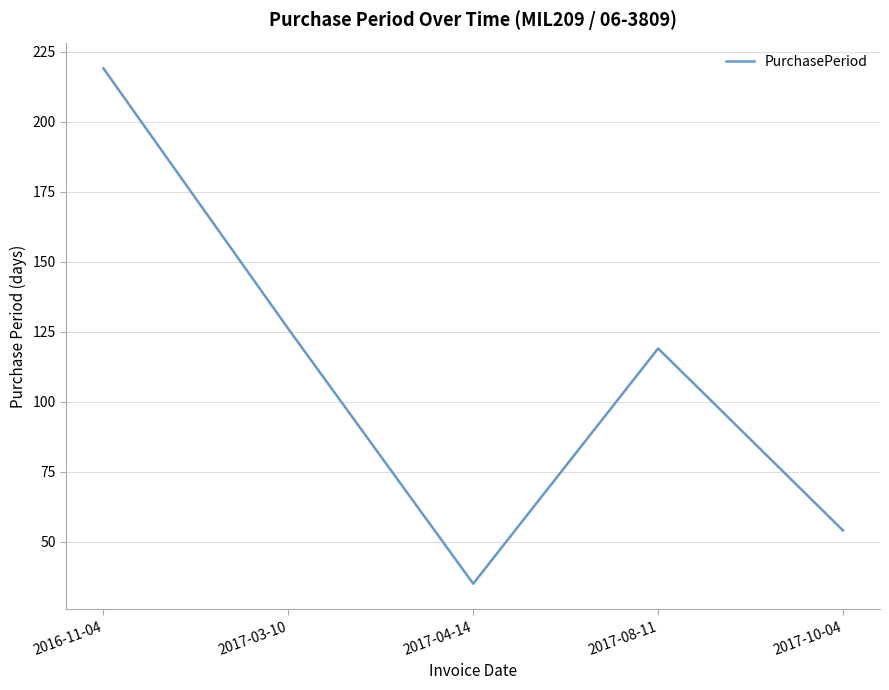

The value at 2017-03-10 is 126. True or false?

True